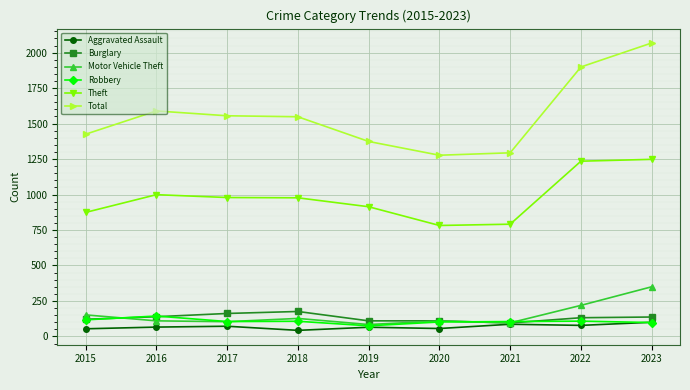

What is the lowest value of the Total series?

1277